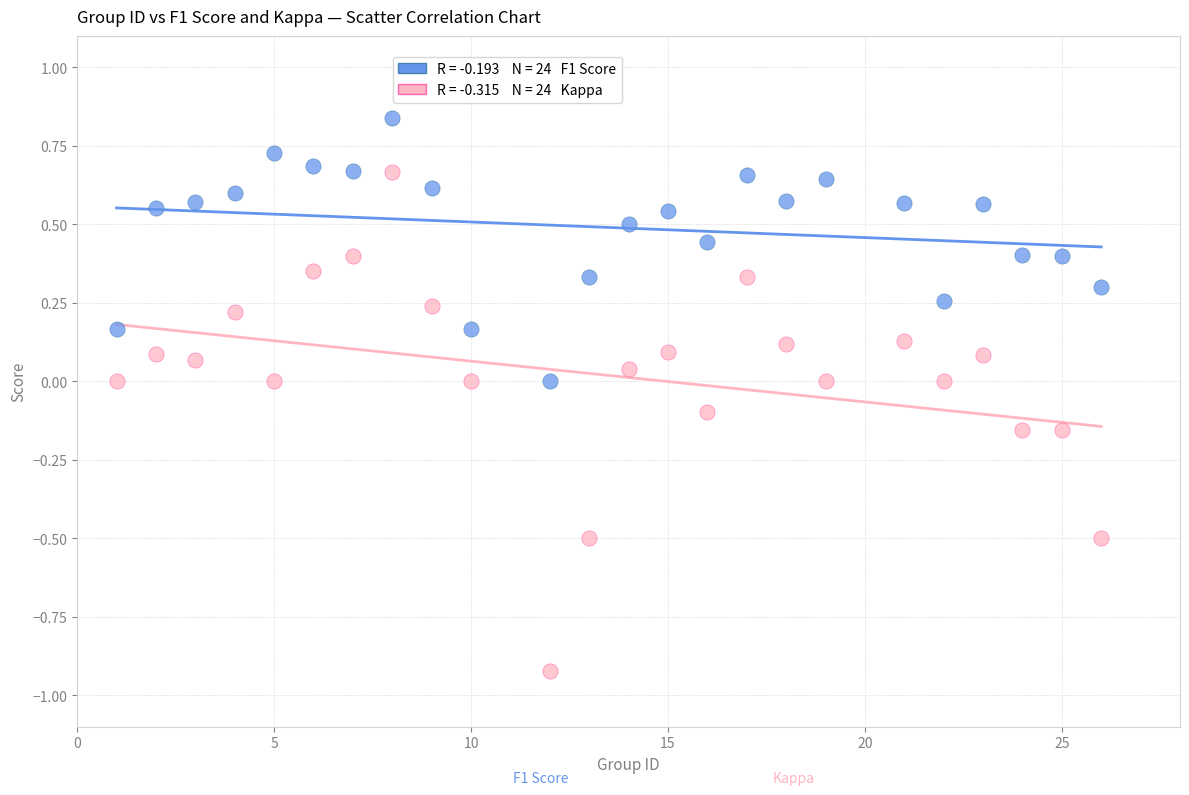

Across all data points, what is the range of Y values (max minus min)?

1.8